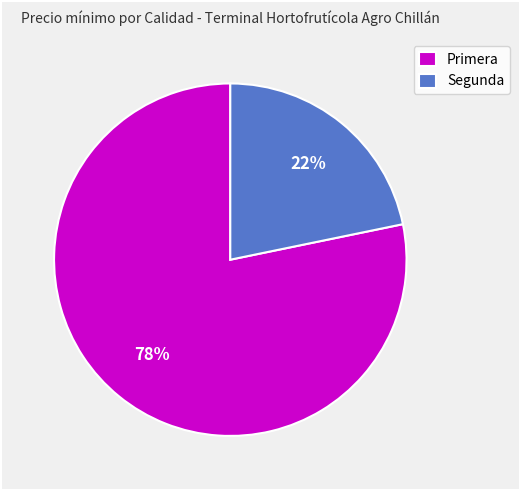

Combined, do Segunda and Primera account for over 50%?

Yes